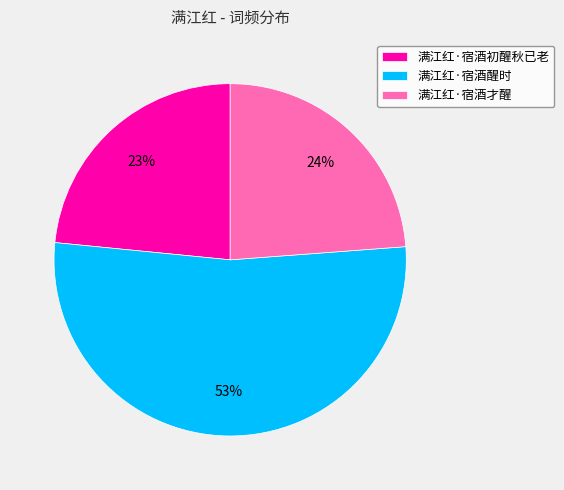

Is it true that 满江红·宿酒才醒 is 24% of the pie?

True